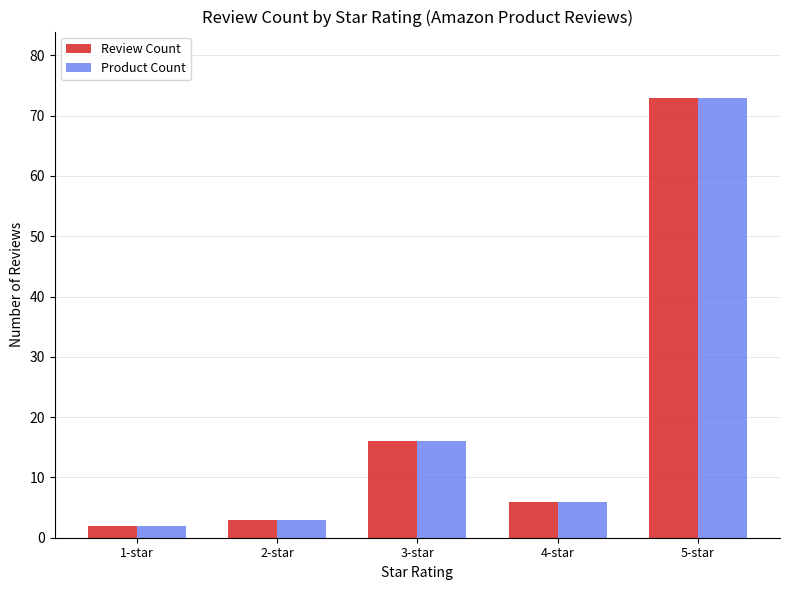

True or false: Review Count has a value of 10 at 4-star.

False